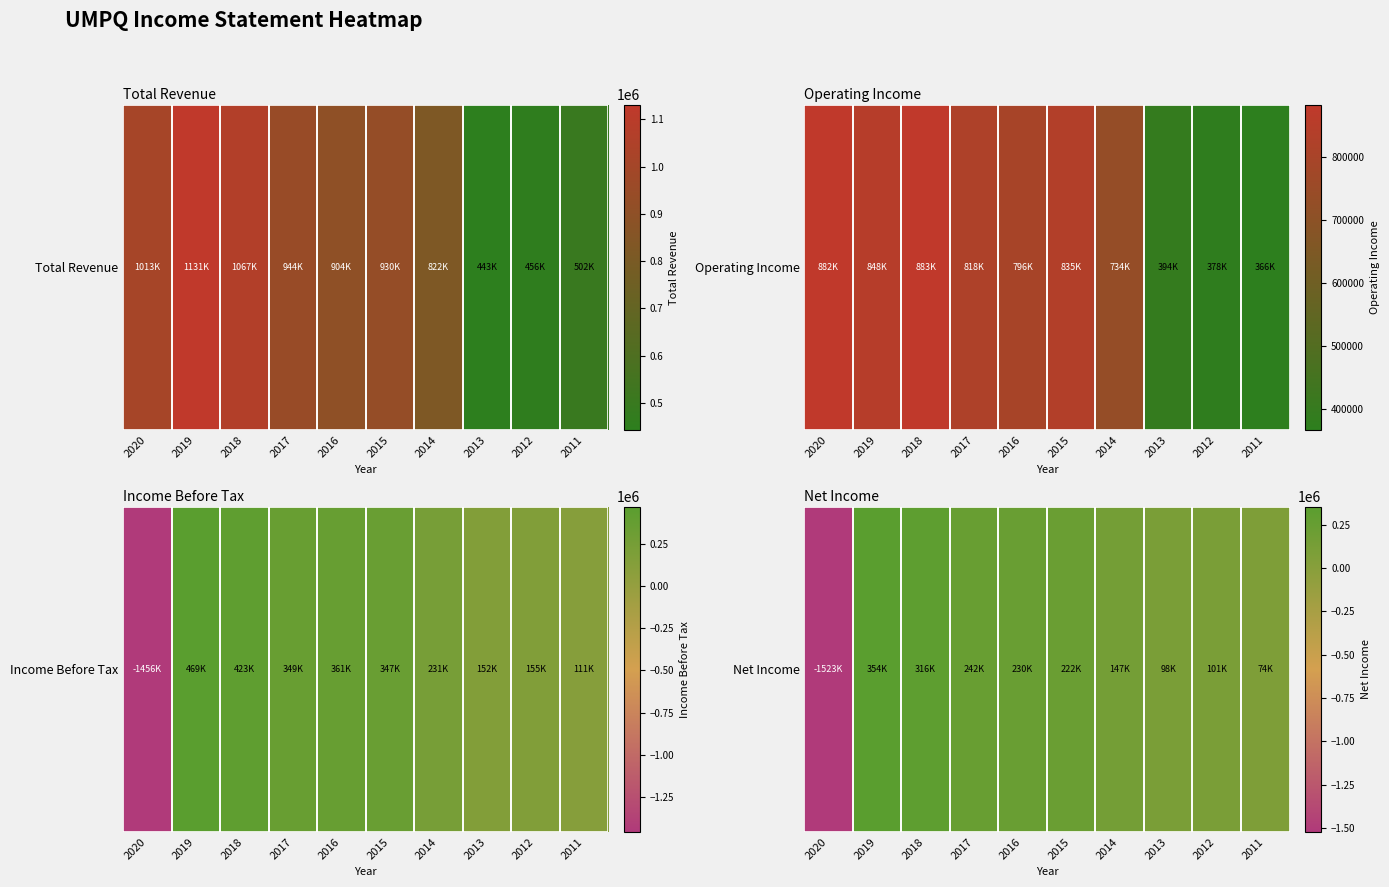

Rank the categories by value from lowest to highest.

2020, 2011, 2013, 2012, 2014, 2015, 2016, 2017, 2018, 2019